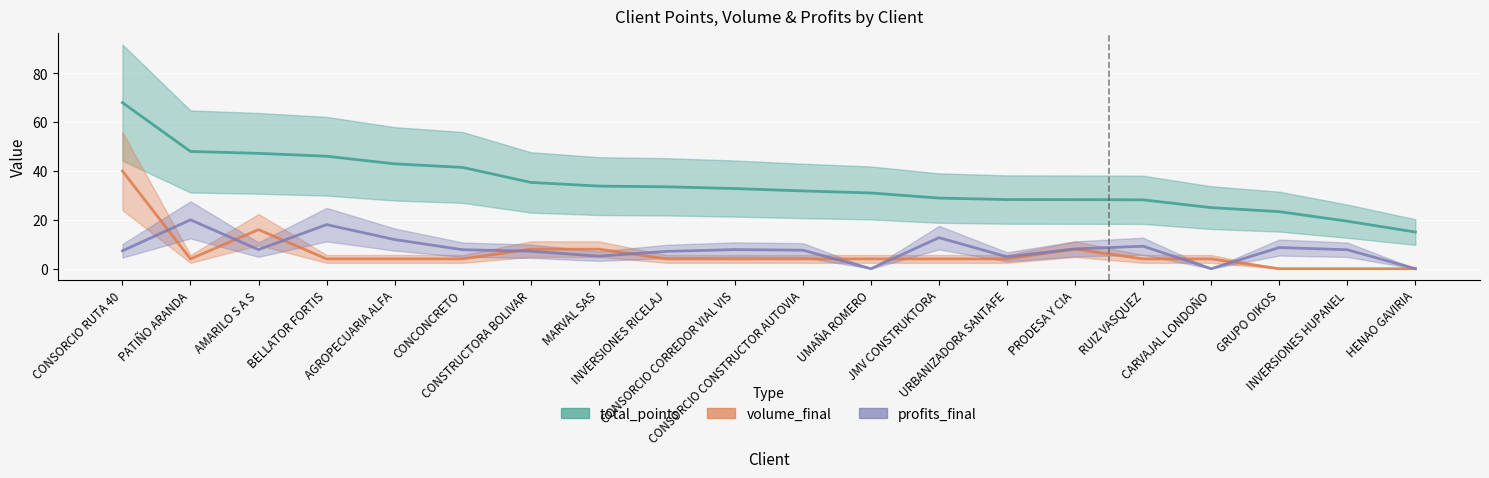

What is the value of the profits_final point at the 5th from the left?

11.9